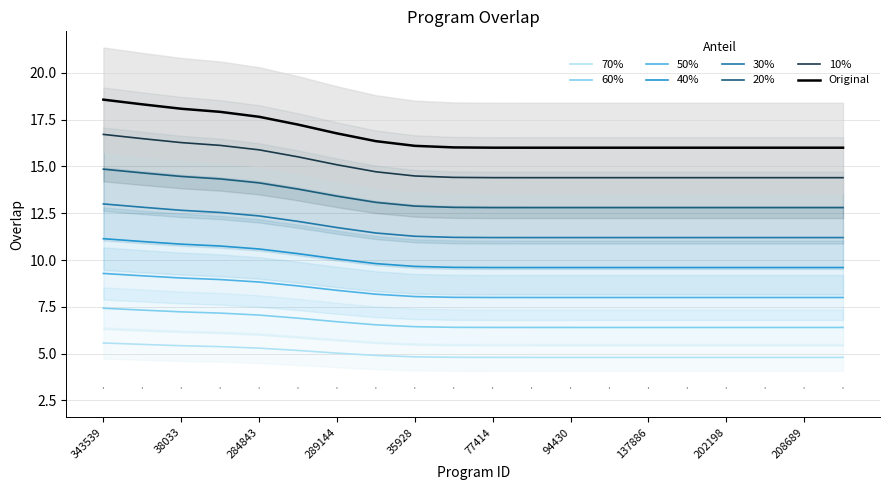

What is the change in value from 284843 to 101609?

-0.5